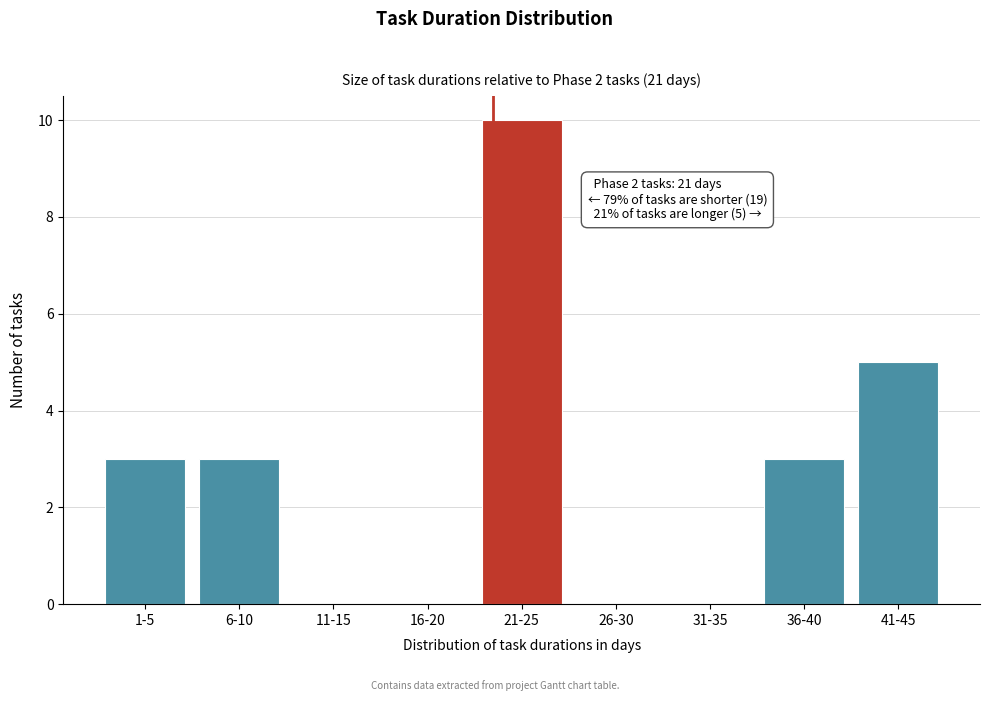

Reading left to right, transcribe all the data shown in this chart.

1-5=3	6-10=3	11-15=0	16-20=0	21-25=10	26-30=0	31-35=0	36-40=3	41-45=5